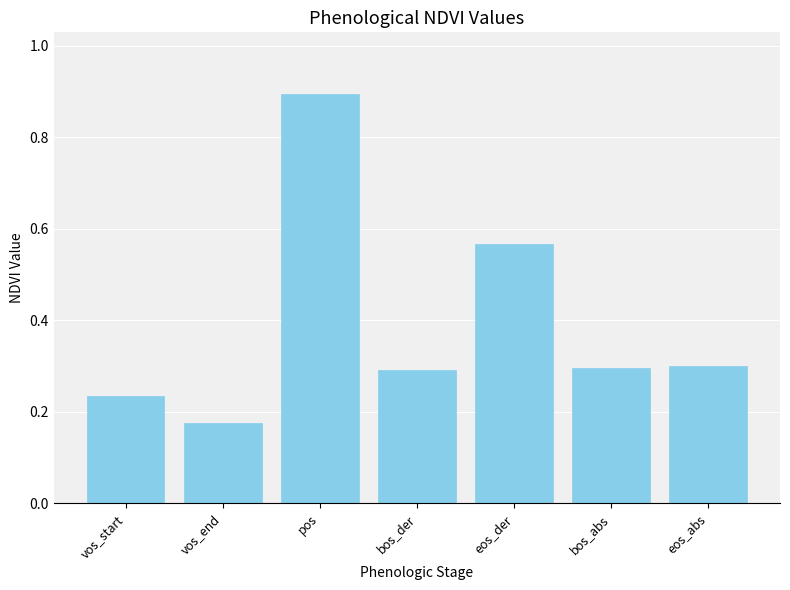

What is the difference between the second highest and minimum values?

0.4